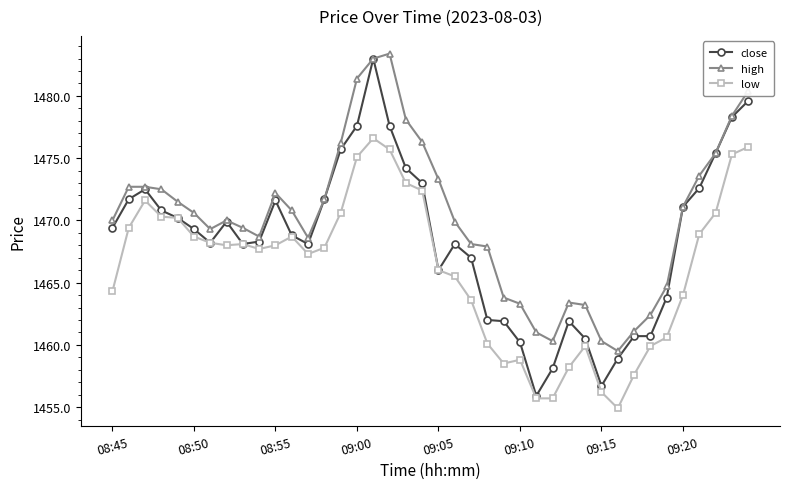

Which series has the widest spread of values?

close